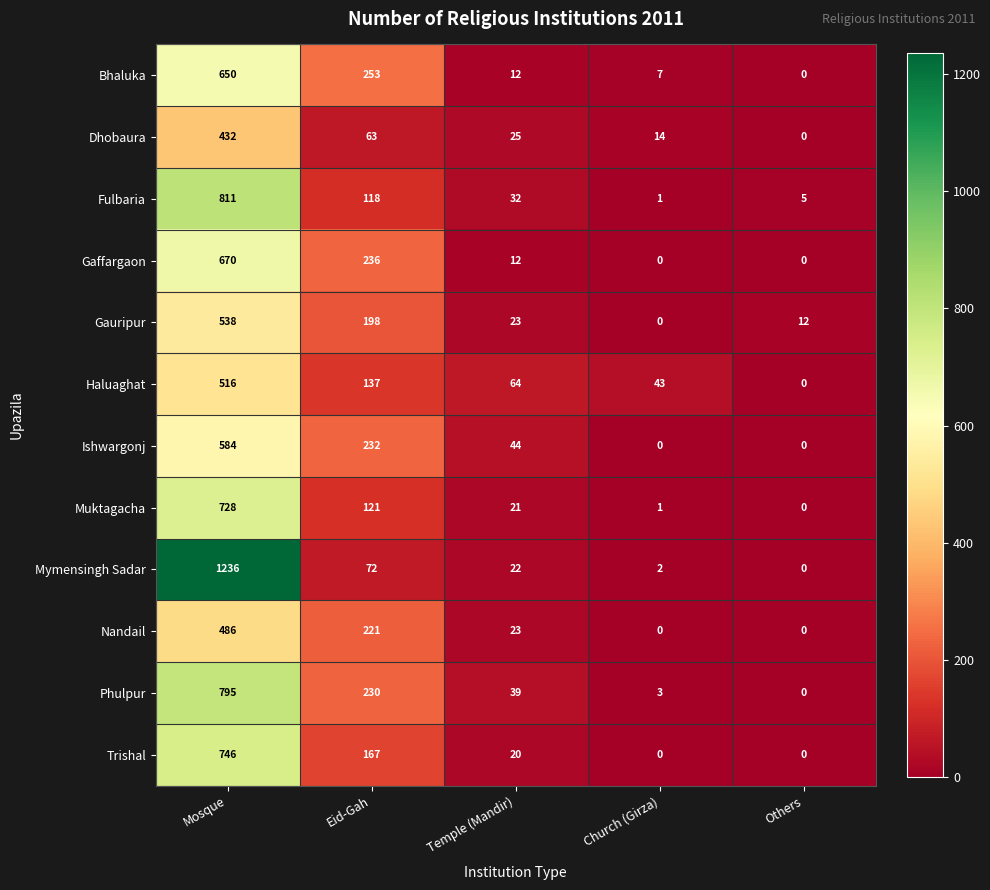

The value of Fulbaria at Church (Girza) is 0. True or false?

False